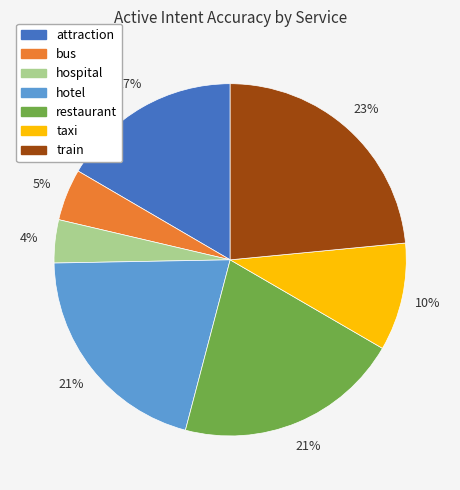

What percentage is the restaurant slice, to the nearest percent?

21%